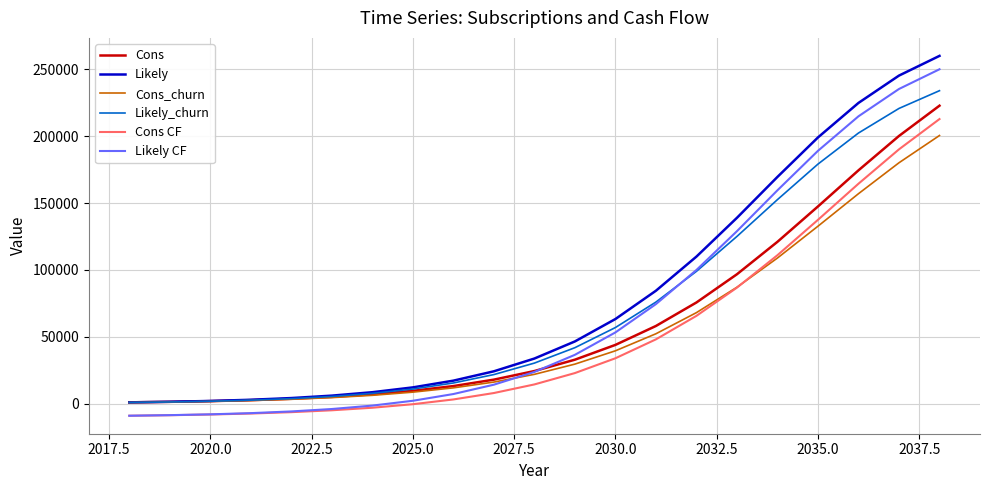

What is the minimum value shown in the chart?

-8840.7